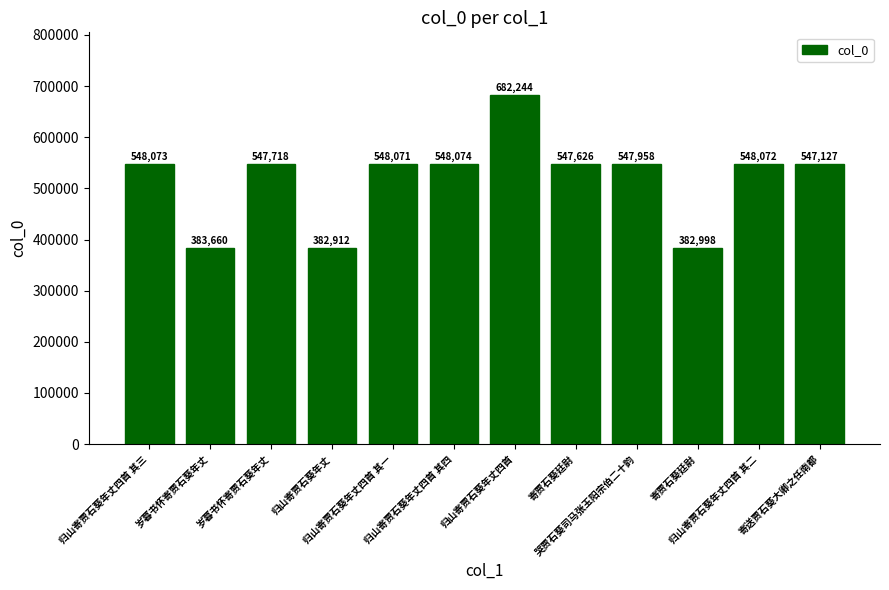

Are the bars horizontal?

No